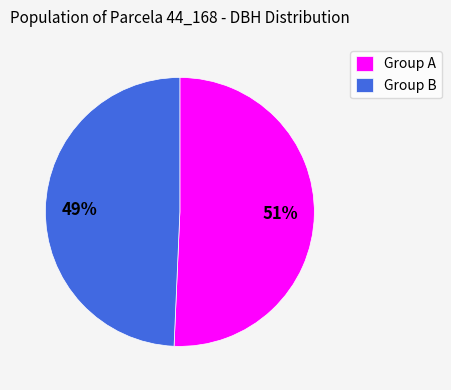

Does any single category account for the majority?

Yes